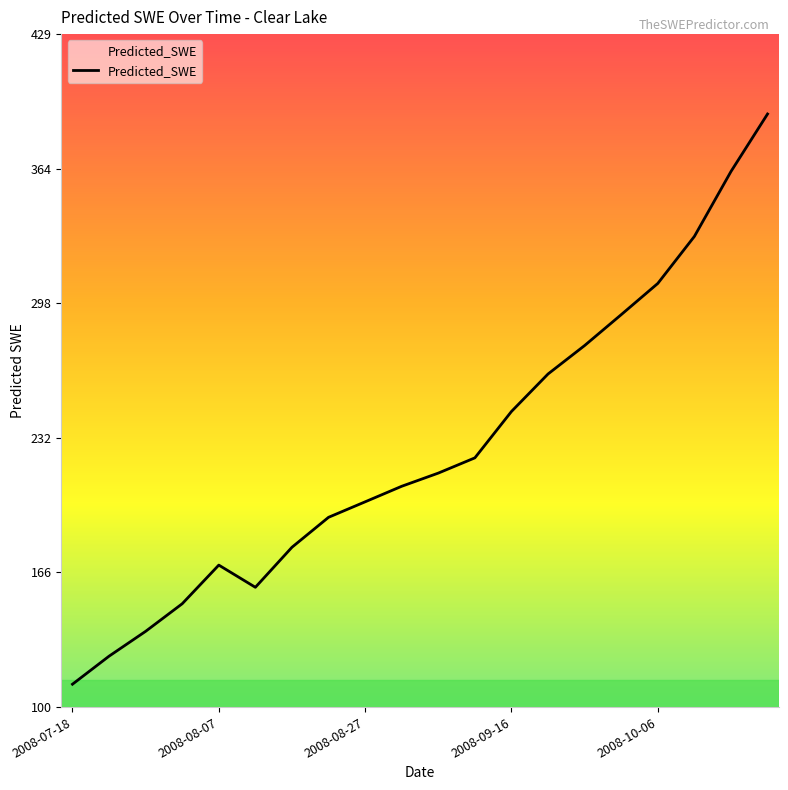

What is the difference between the maximum and minimum values?

278.9